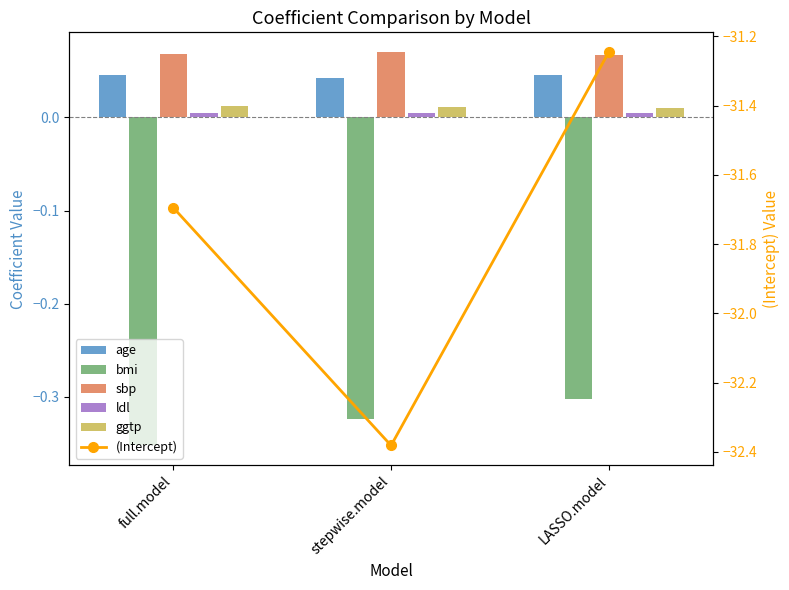

How many age values are between 0 and 1?

3